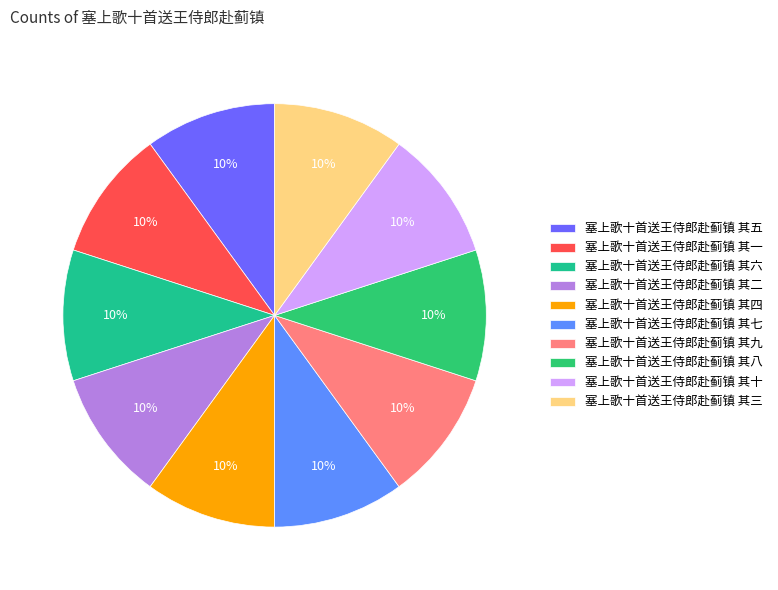

Is it true that 塞上歌十首送王侍郎赴蓟镇 其七 is 10% of the pie?

True